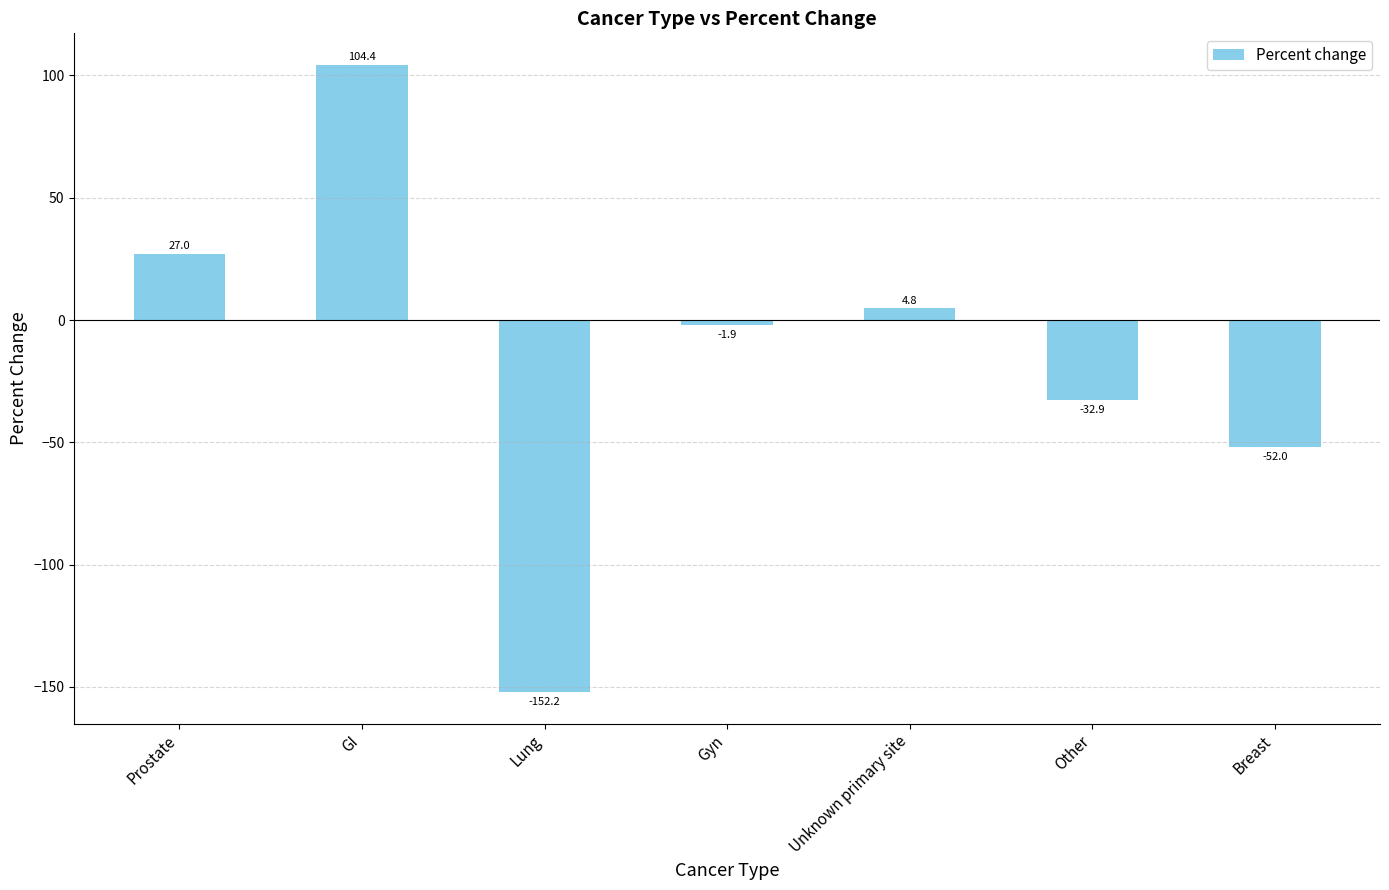

Reading left to right, extract all data points from this chart.

Prostate=27.0	GI=104.4	Lung=-152.2	Gyn=-1.9	Unknown primary site=4.8	Other=-32.9	Breast=-52.0